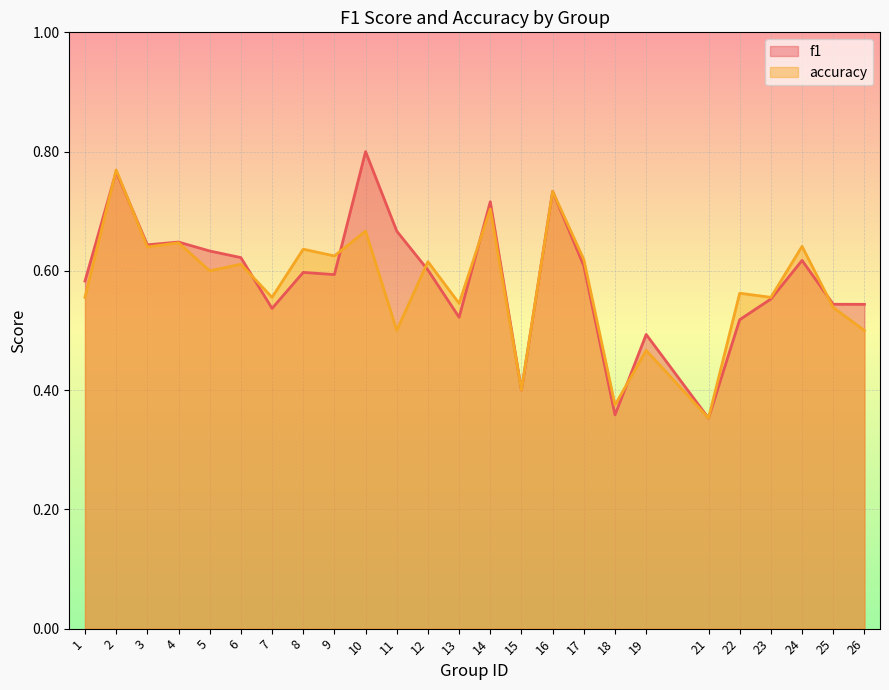

Reading left to right, list all the values displayed in this chart.

f1: 0.6	0.8	0.6	0.6	0.6	0.6	0.5	0.6	0.6	0.8	0.7	0.6	0.5	0.7	0.4	0.7	0.6	0.4	0.5	0.4	0.5	0.6	0.6	0.5	0.5
accuracy: 0.6	0.8	0.6	0.6	0.6	0.6	0.6	0.6	0.6	0.7	0.5	0.6	0.5	0.7	0.4	0.7	0.6	0.4	0.5	0.4	0.6	0.6	0.6	0.5	0.5